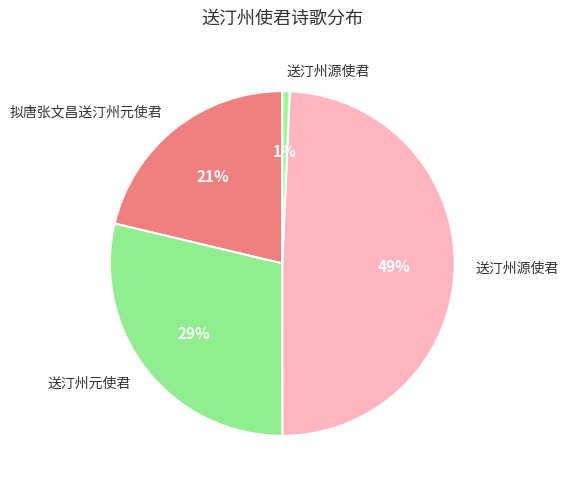

How many segments does this pie chart have?

4